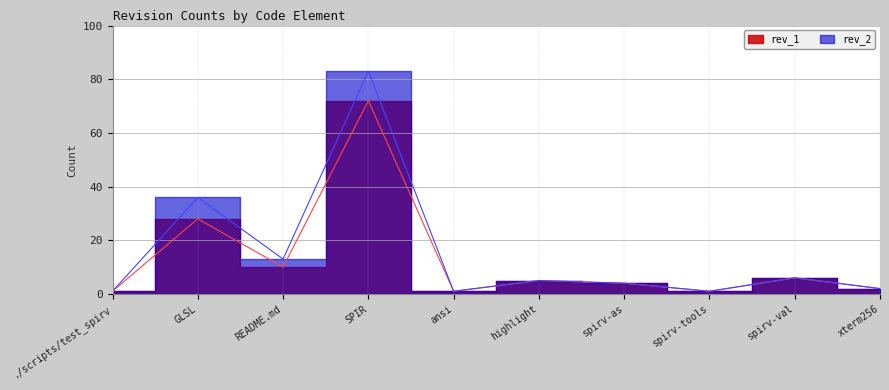

At which category is the sum across all series the highest?

SPIR